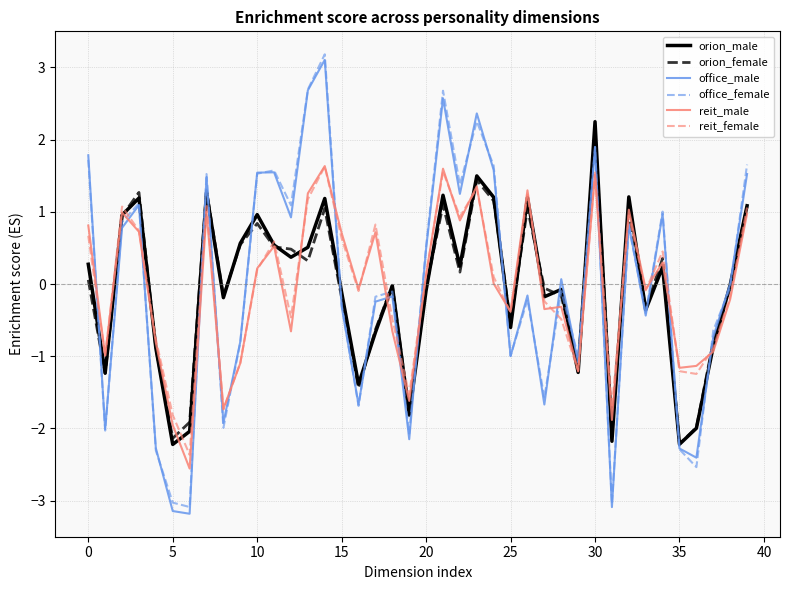

What is the maximum value for reit_male?

1.6